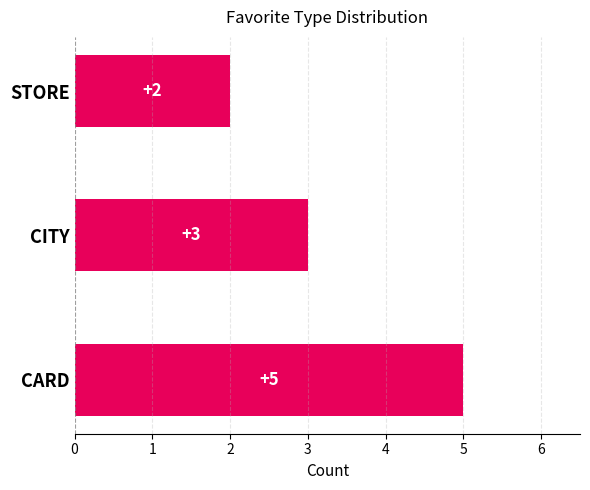

What is the average value?

3